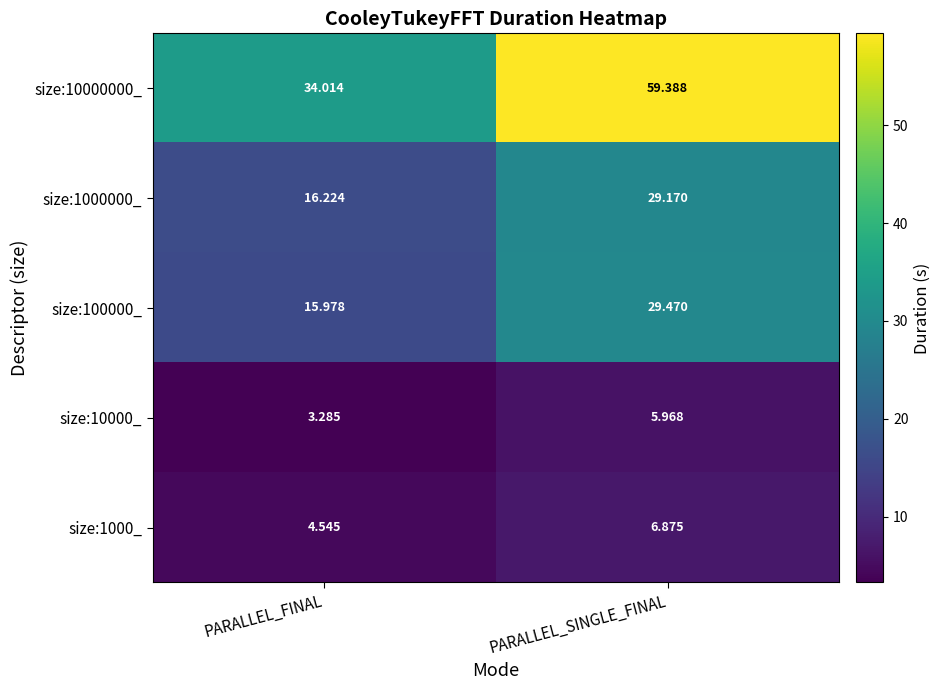

What is the difference between the highest and lowest values at PARALLEL_FINAL?

30.7